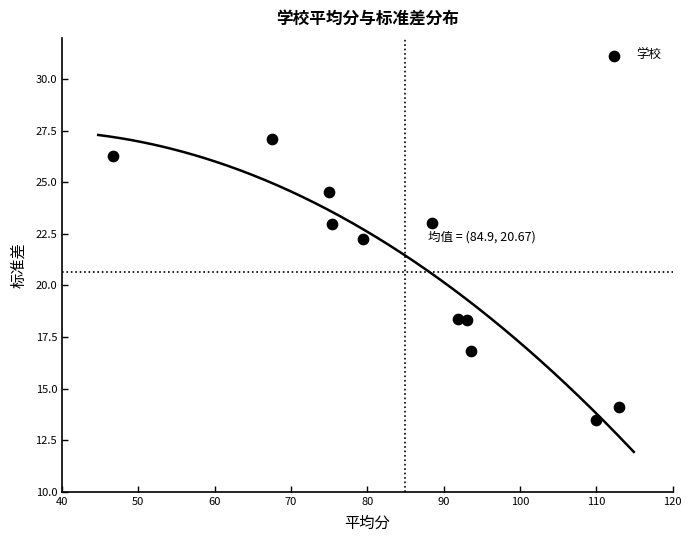

What is the range of X values (max minus min)?

66.1